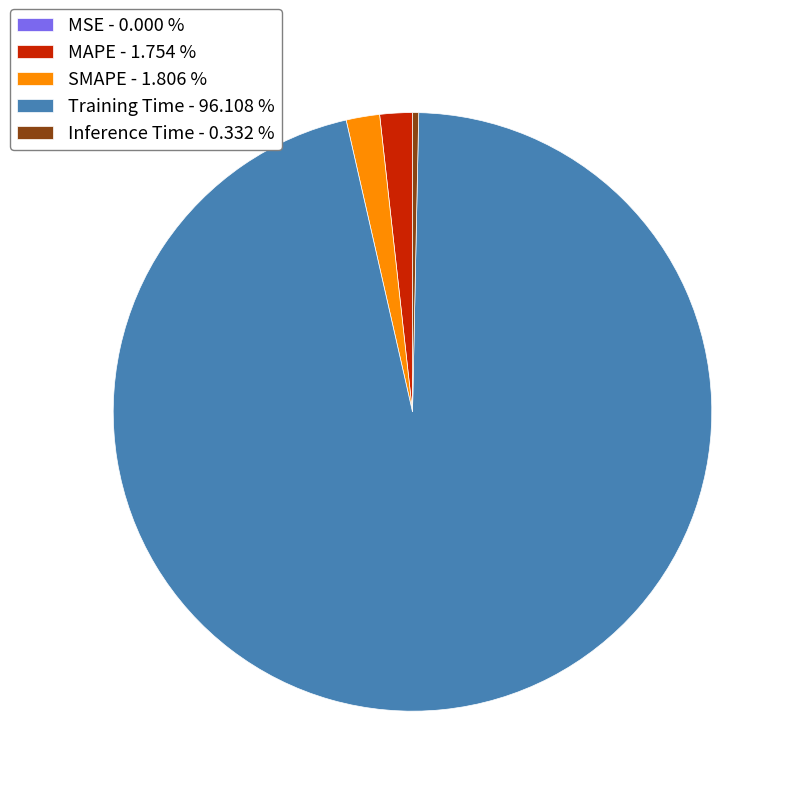

Is Inference Time the majority of the pie?

No